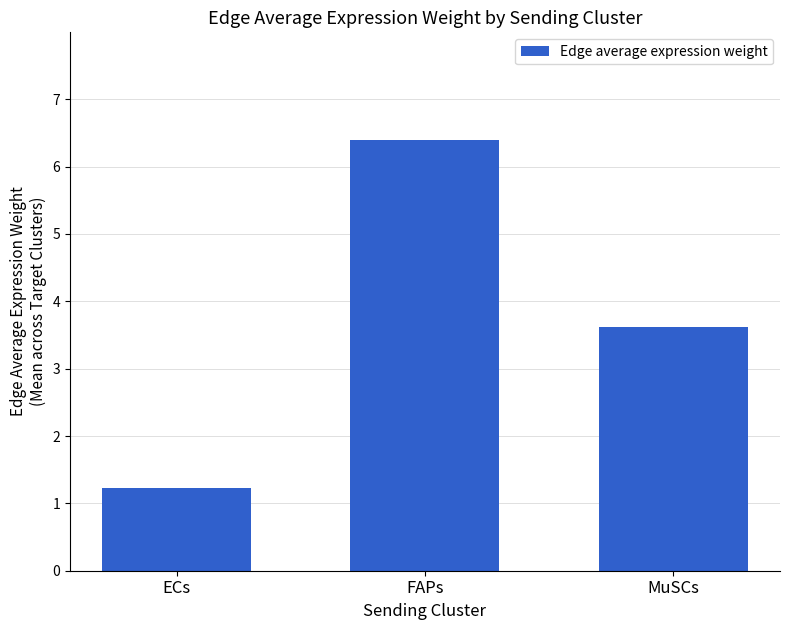

What is the minimum value shown in the chart?

1.2